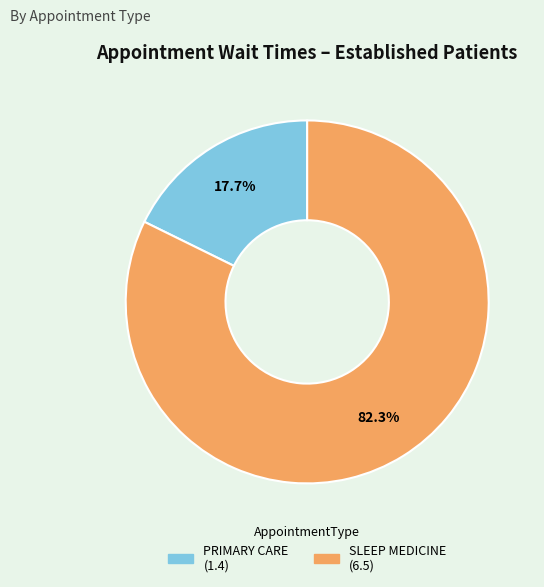

Does PRIMARY CARE represent more than half of the total?

No